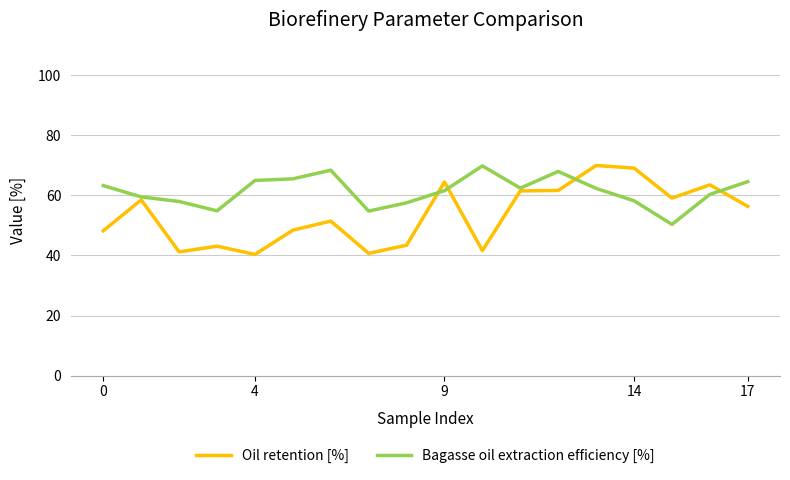

How many data points in Oil retention [%] are less than 56?

9